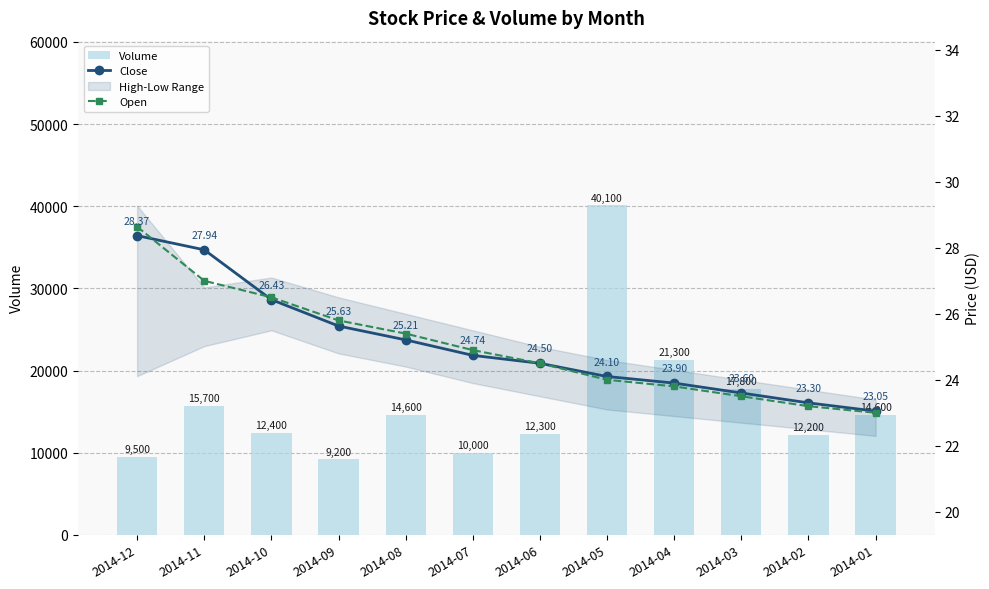

Rank the series at 2014-09 from lowest to highest value.

Close, Open, Volume